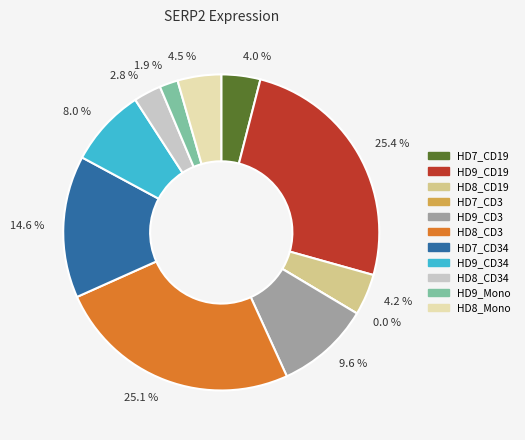

To the nearest percent, what is the difference between the largest and smallest slice percentages?

25%